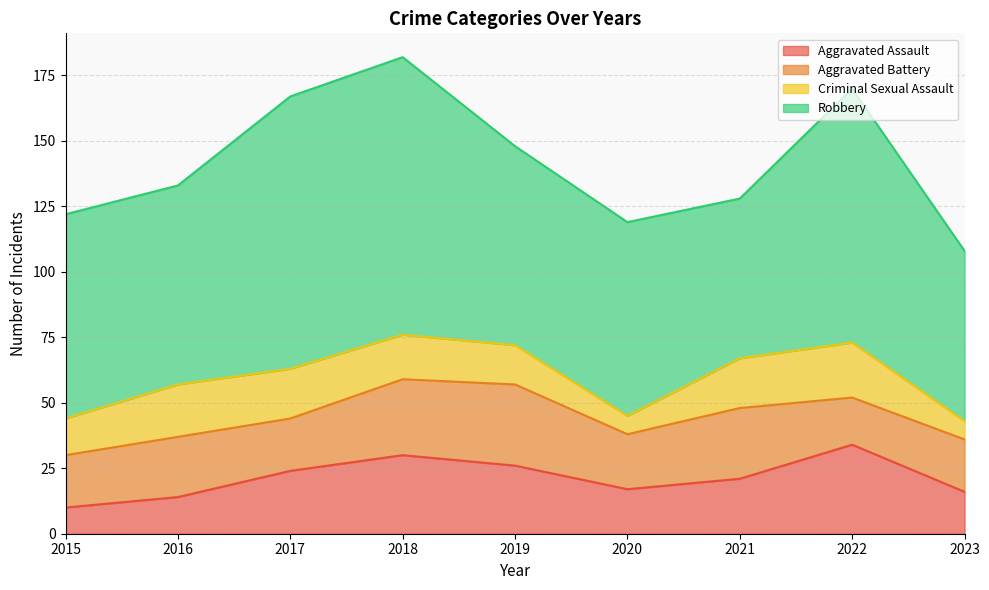

Is the value of Aggravated Assault at 2023 greater than the value of Criminal Sexual Assault at 2017?

No